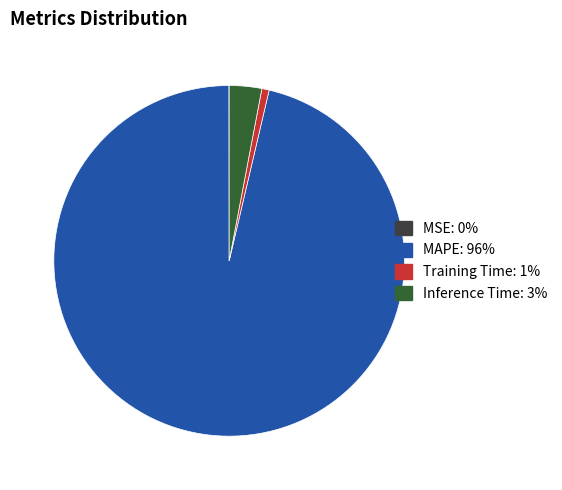

Is there a majority slice in this chart?

Yes